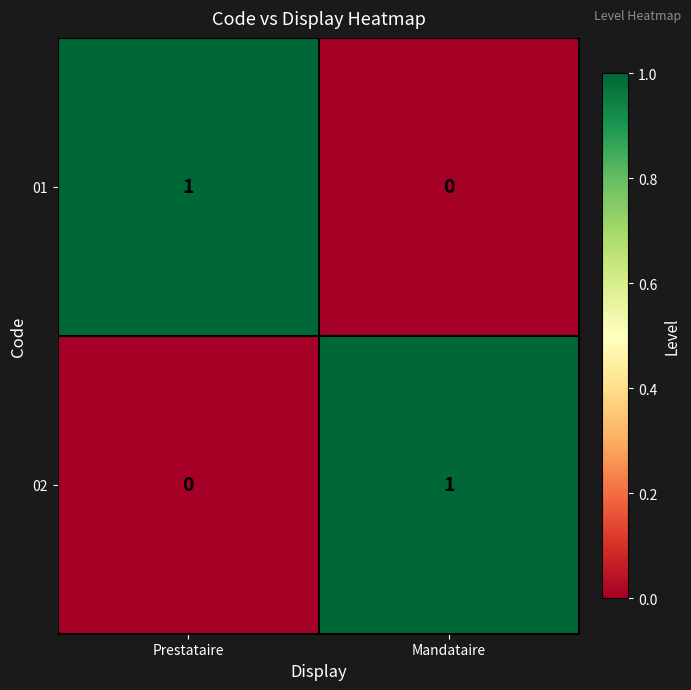

What is the total value across all series at Prestataire?

1